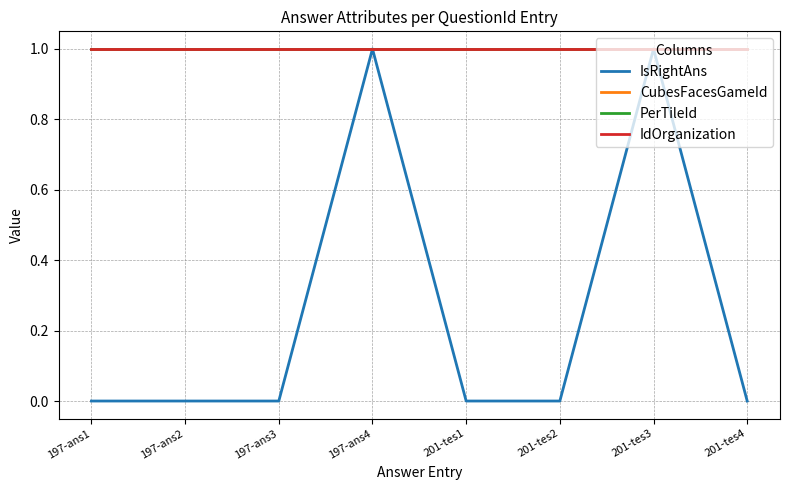

Reading left to right, extract all data points from this chart.

IsRightAns: 197-ans1=0	197-ans2=0	197-ans3=0	197-ans4=1	201-tes1=0	201-tes2=0	201-tes3=1	201-tes4=0
CubesFacesGameId: 197-ans1=1	197-ans2=1	197-ans3=1	197-ans4=1	201-tes1=1	201-tes2=1	201-tes3=1	201-tes4=1
PerTileId: 197-ans1=1	197-ans2=1	197-ans3=1	197-ans4=1	201-tes1=1	201-tes2=1	201-tes3=1	201-tes4=1
IdOrganization: 197-ans1=1	197-ans2=1	197-ans3=1	197-ans4=1	201-tes1=1	201-tes2=1	201-tes3=1	201-tes4=1